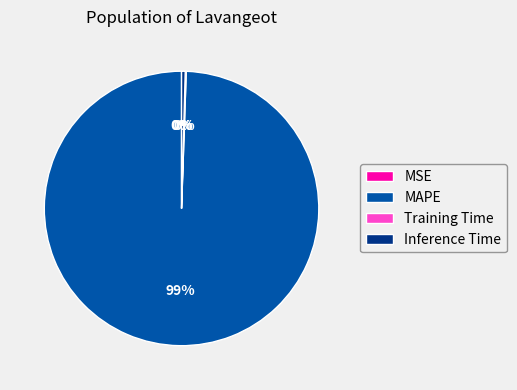

To the nearest percent, what is the average slice percentage?

25%